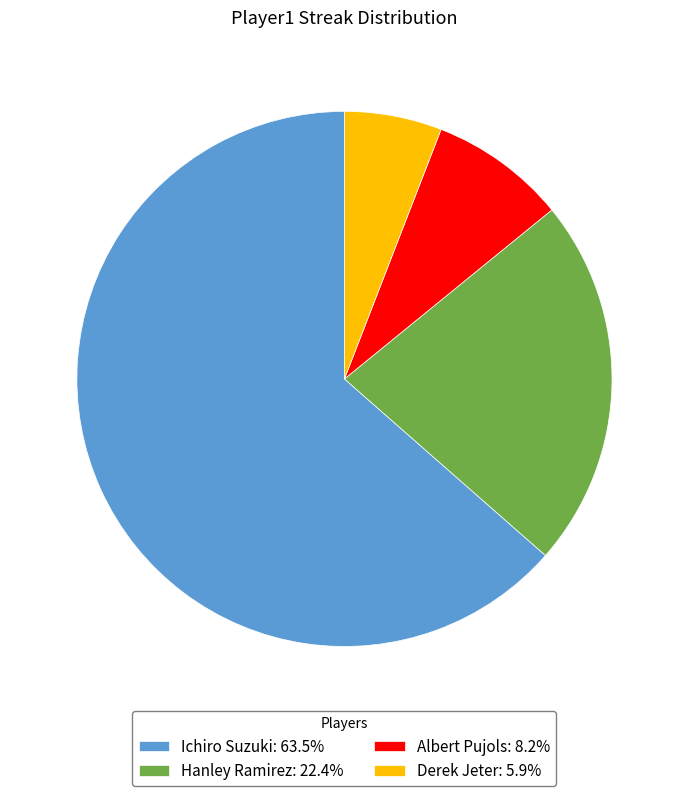

The Albert Pujols slice represents 1% of the pie. True or false?

False